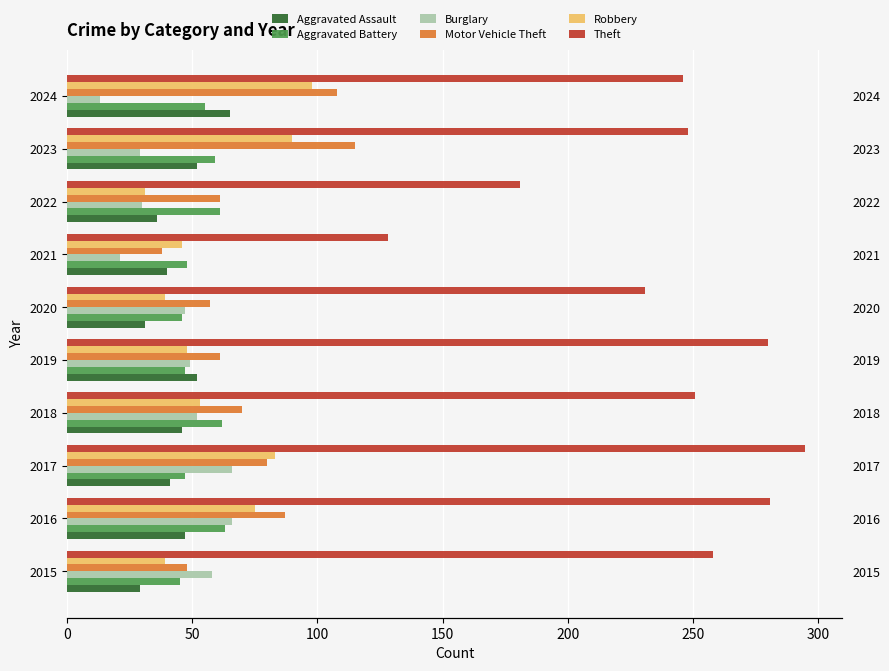

How many data points in Motor Vehicle Theft are above 70?

4